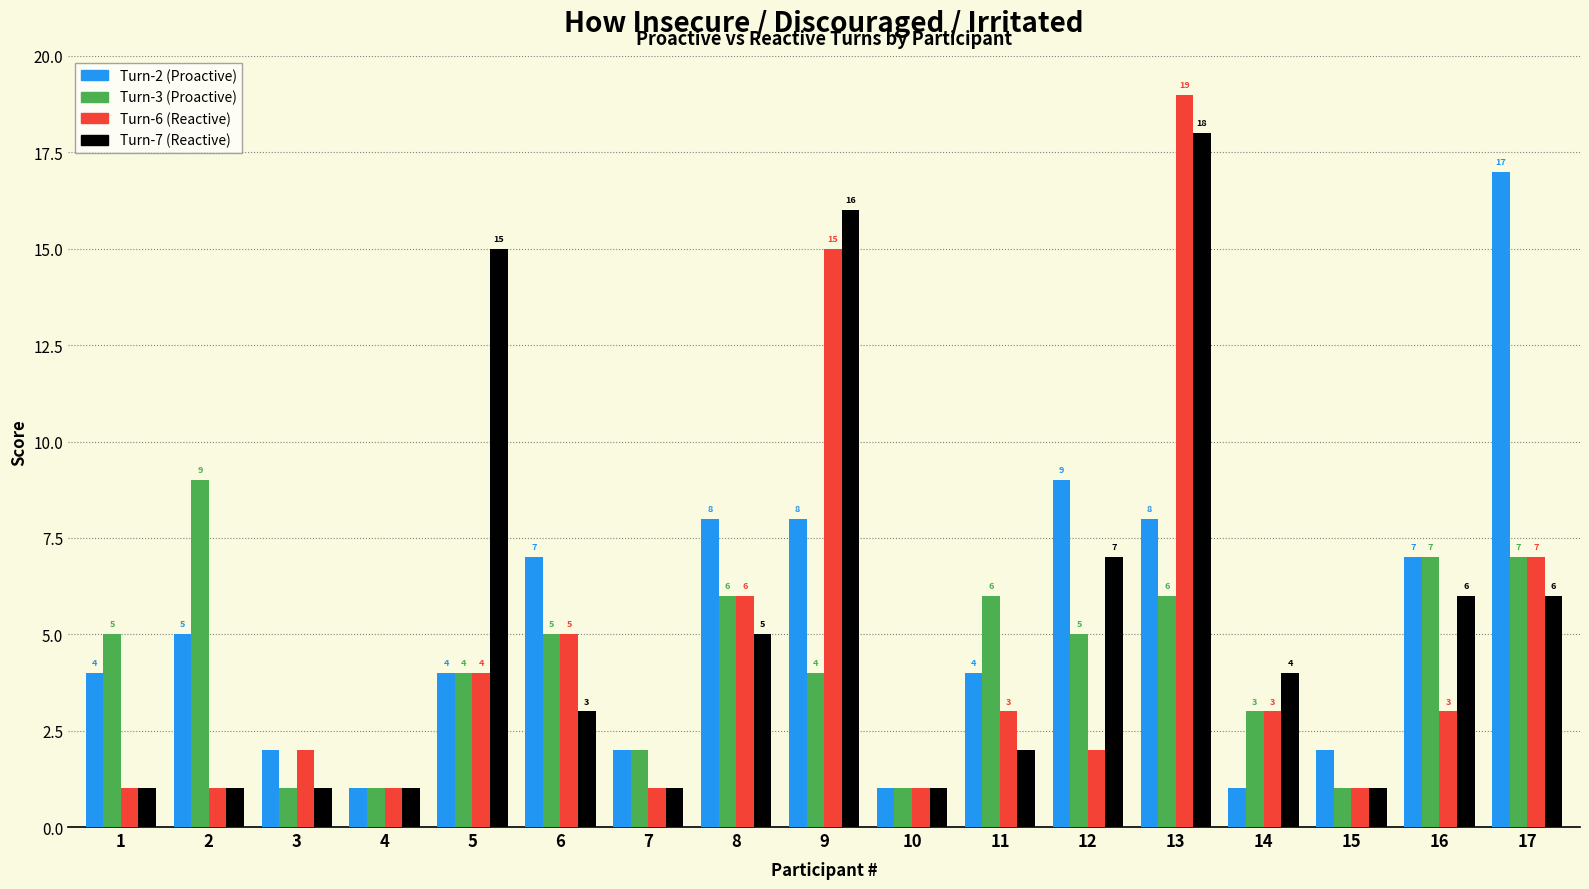

List the series in order of their peak value, highest first.

Turn-6 (Reactive), Turn-7 (Reactive), Turn-2 (Proactive), Turn-3 (Proactive)